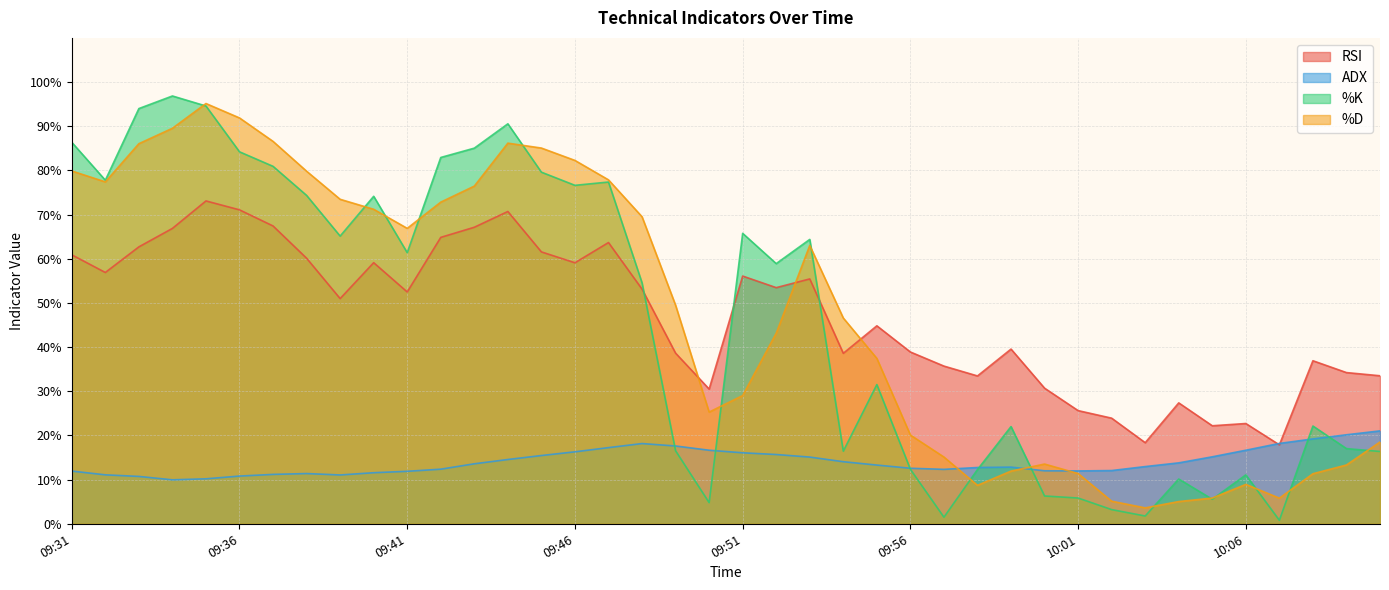

What is the value of the %K point at the 14th from the left?

90.5